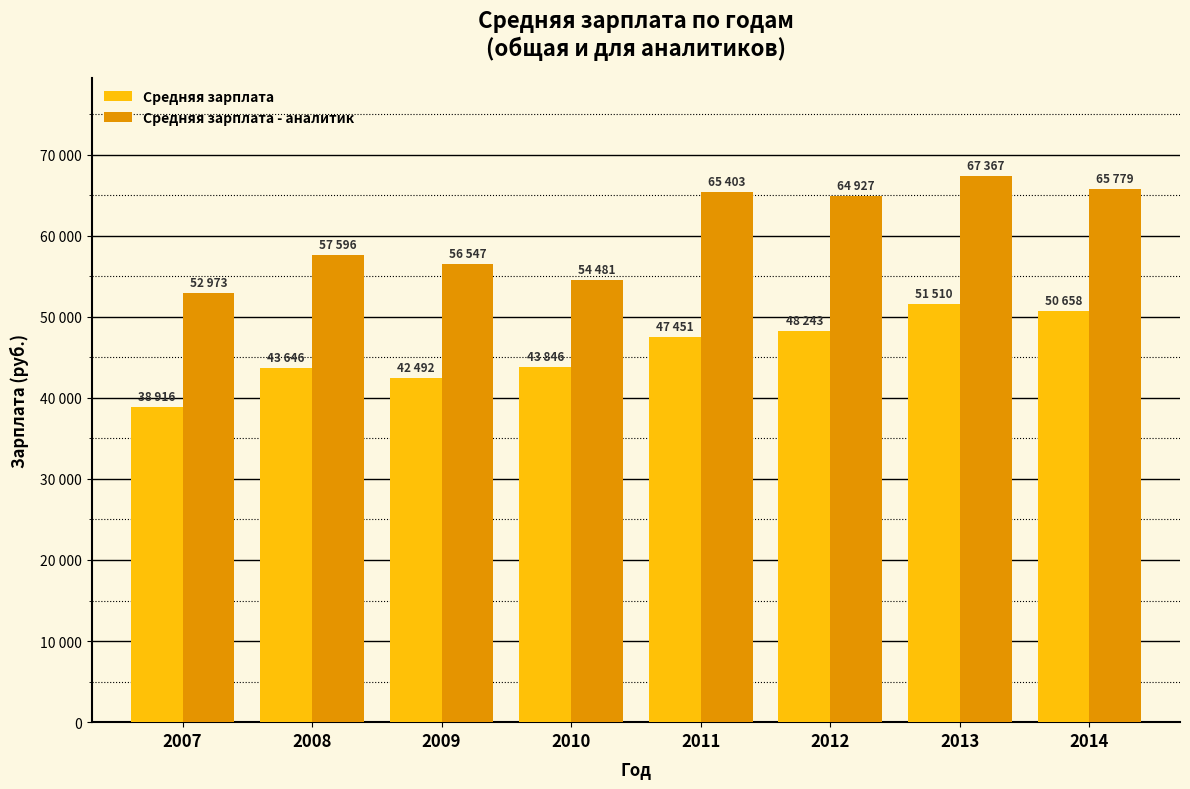

Reading left to right, extract all data points from this chart.

Средняя зарплата: 2007=38916	2008=43646	2009=42492	2010=43846	2011=47451	2012=48243	2013=51510	2014=50658
Средняя зарплата - аналитик: 2007=52973	2008=57596	2009=56547	2010=54481	2011=65403	2012=64927	2013=67367	2014=65779